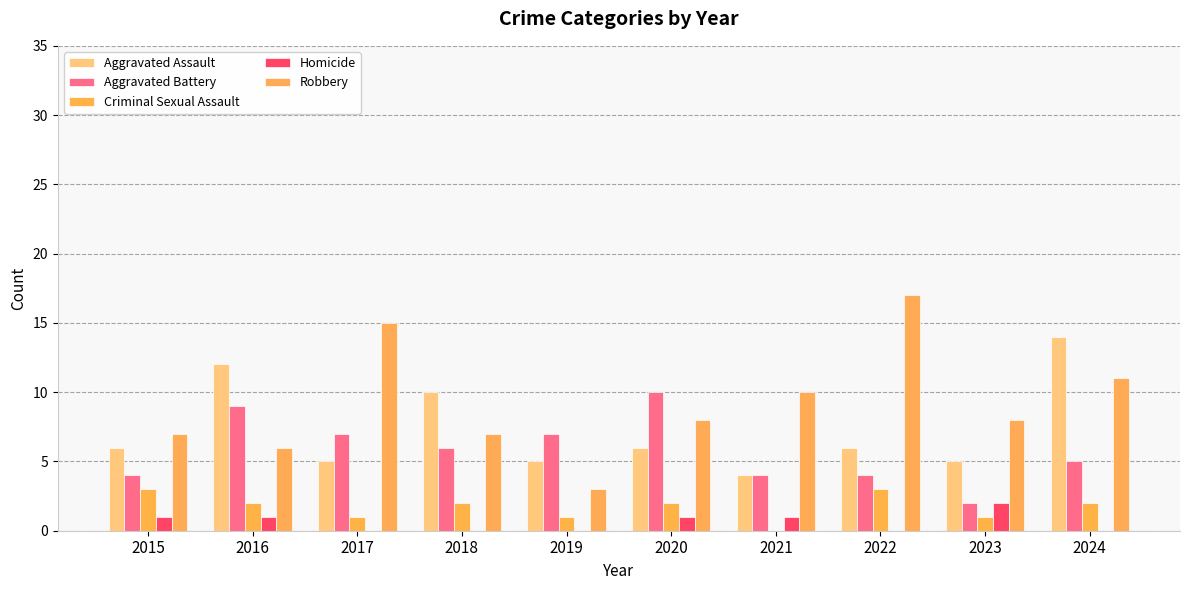

Which series has the largest total across all categories?

Robbery